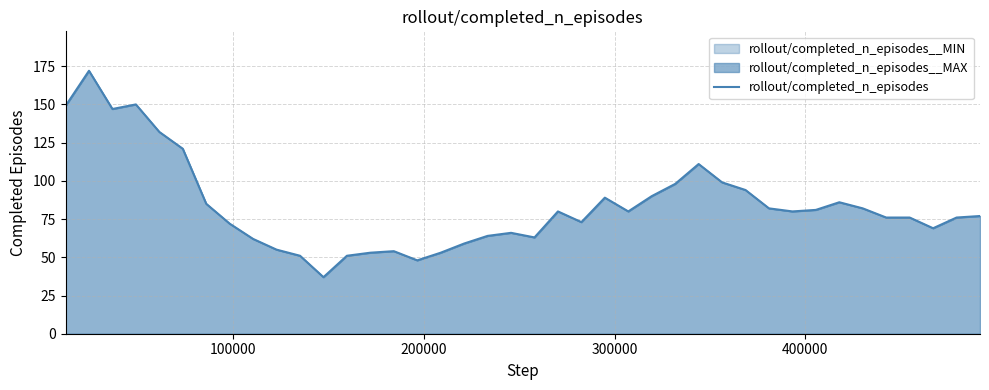

What is the maximum value shown in the chart?

172